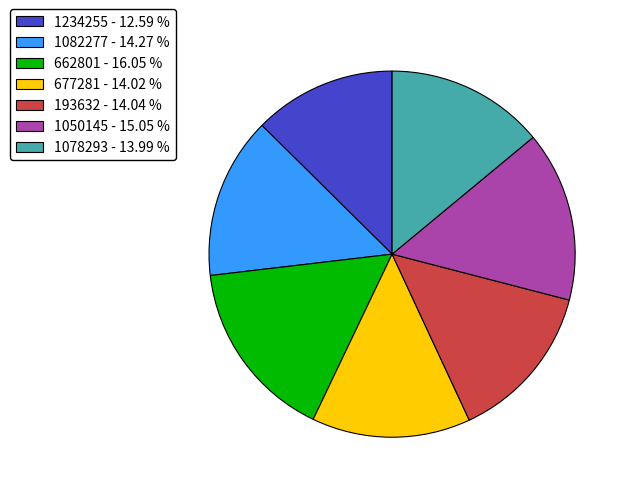

Combined, do 1050145 - 15.05 % and 662801 - 16.05 % account for over 50%?

No